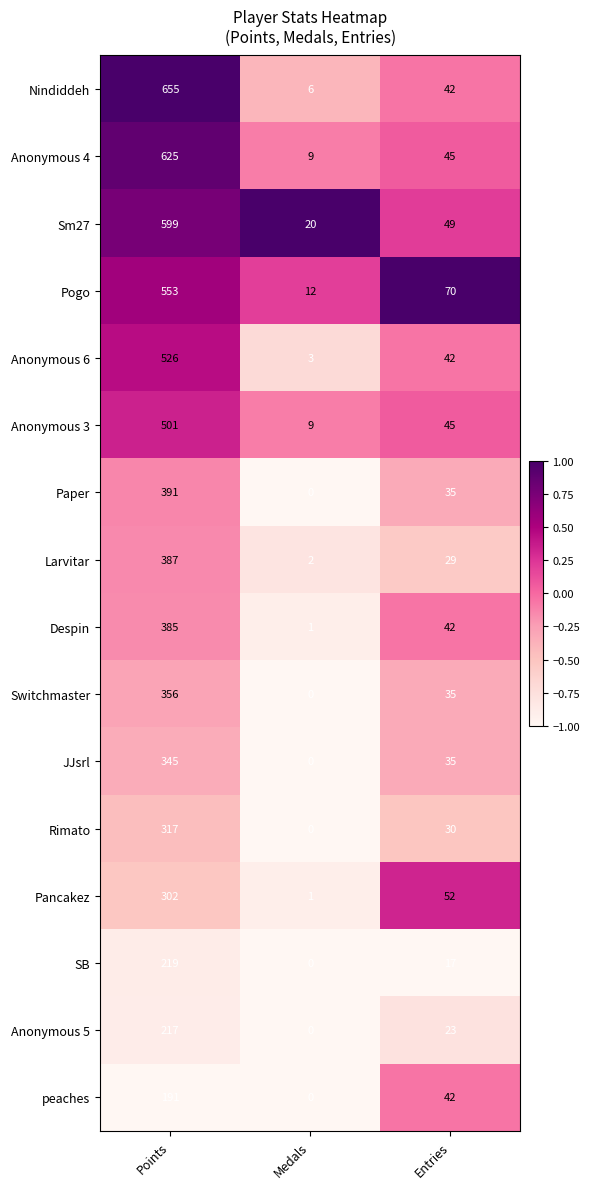

Which series has the largest total across all categories?

Nindiddeh